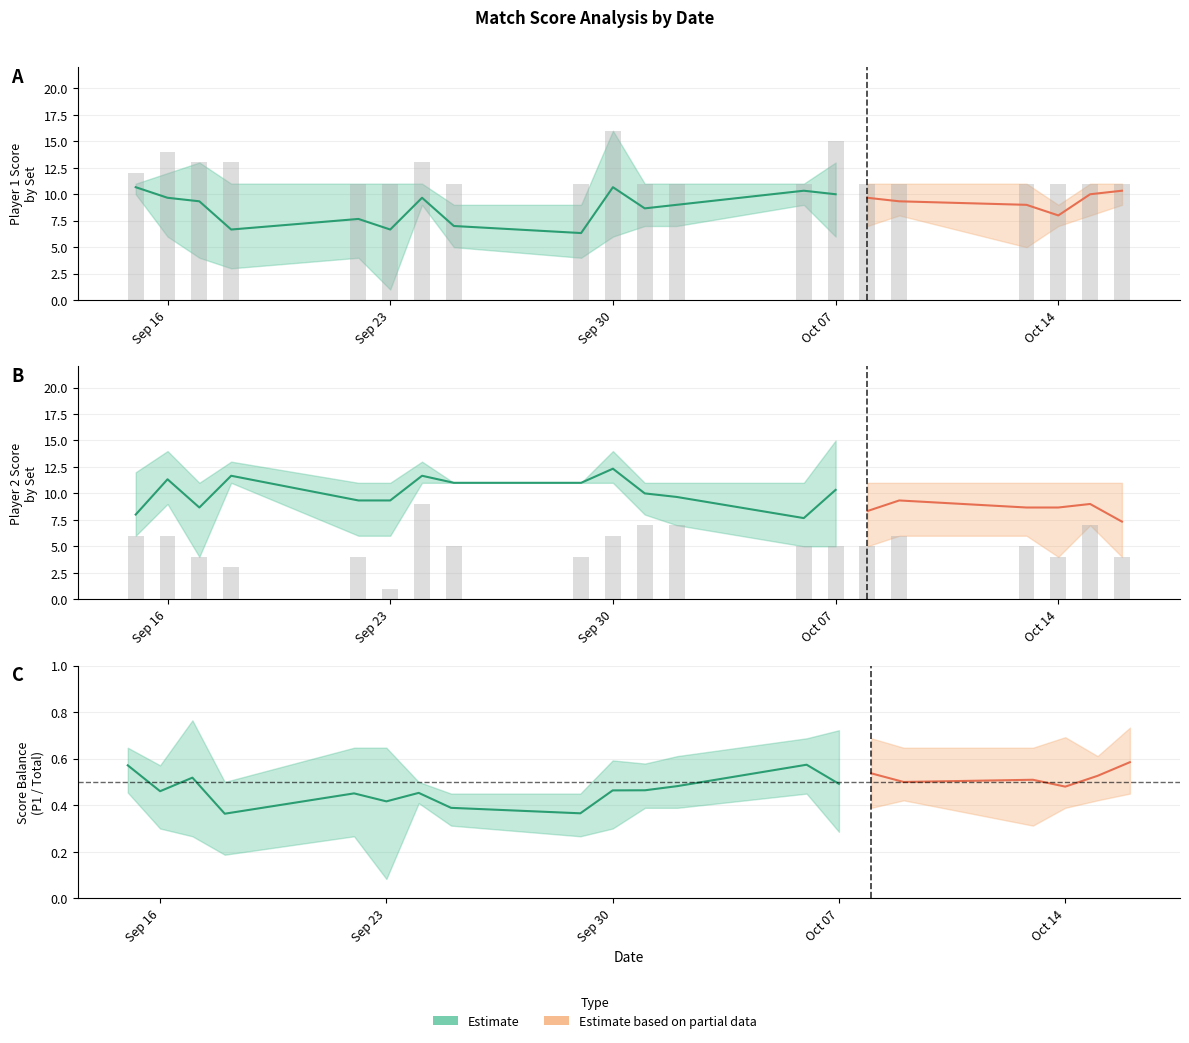

What is the spread (max minus min) of values at 17?

7